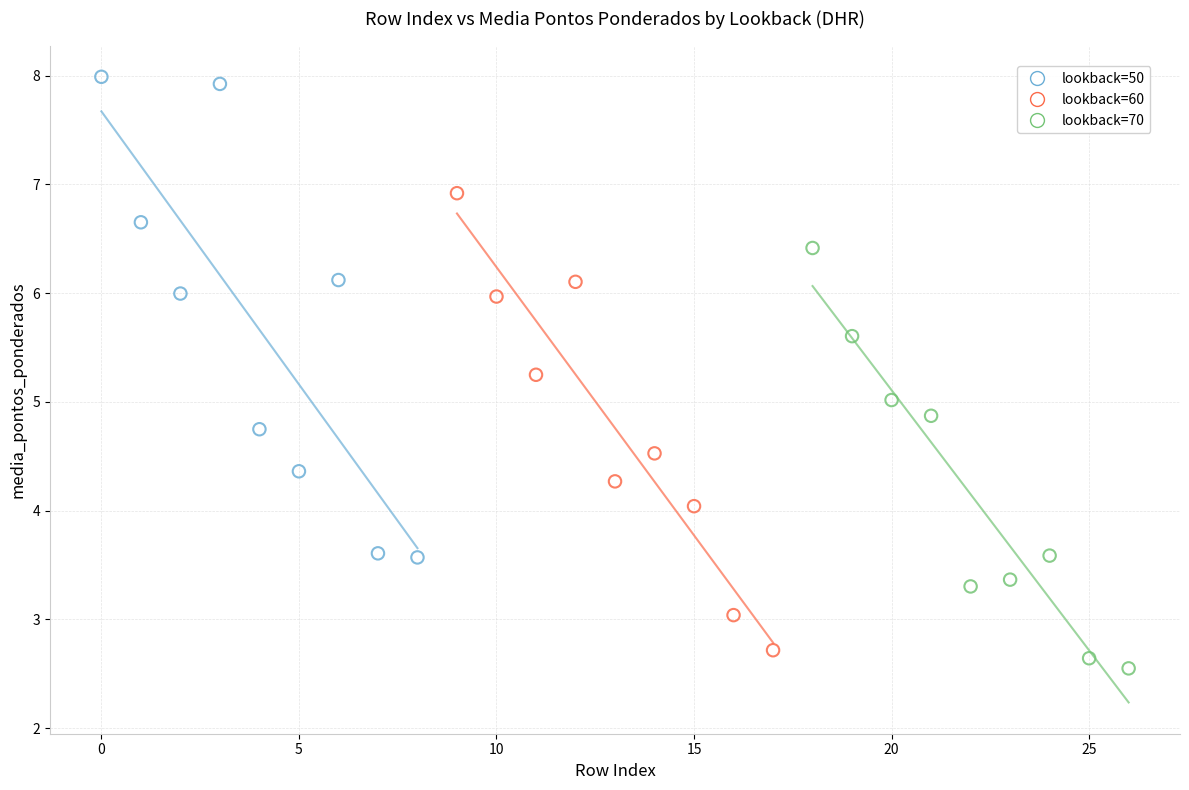

Which series has the widest spread of Y values?

lookback=50